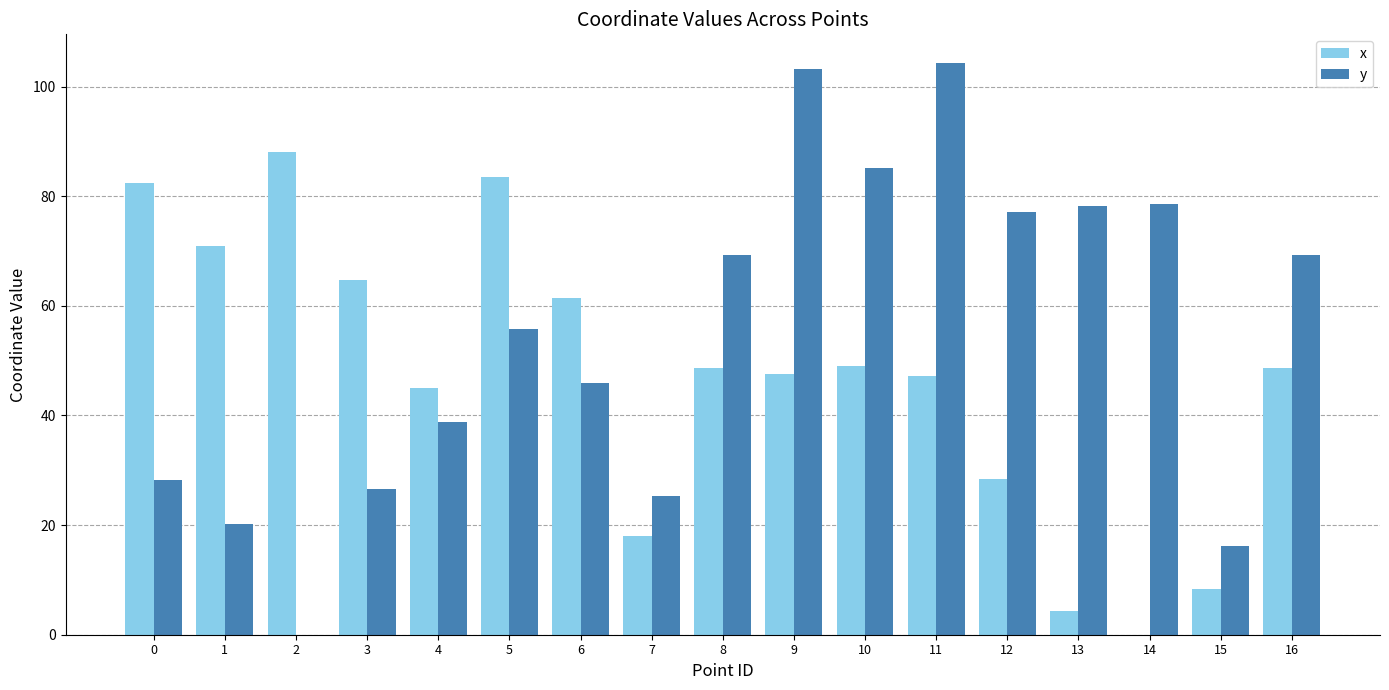

True or false: x has a value of 48.7 at 16.

True